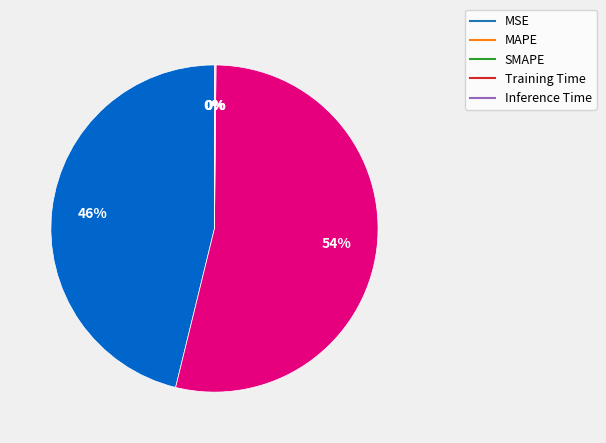

Between MSE and Training Time, which is larger?

Training Time